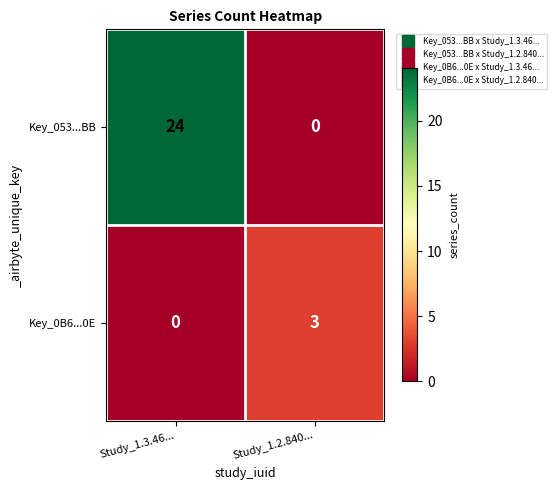

How many series are shown in this chart?

2